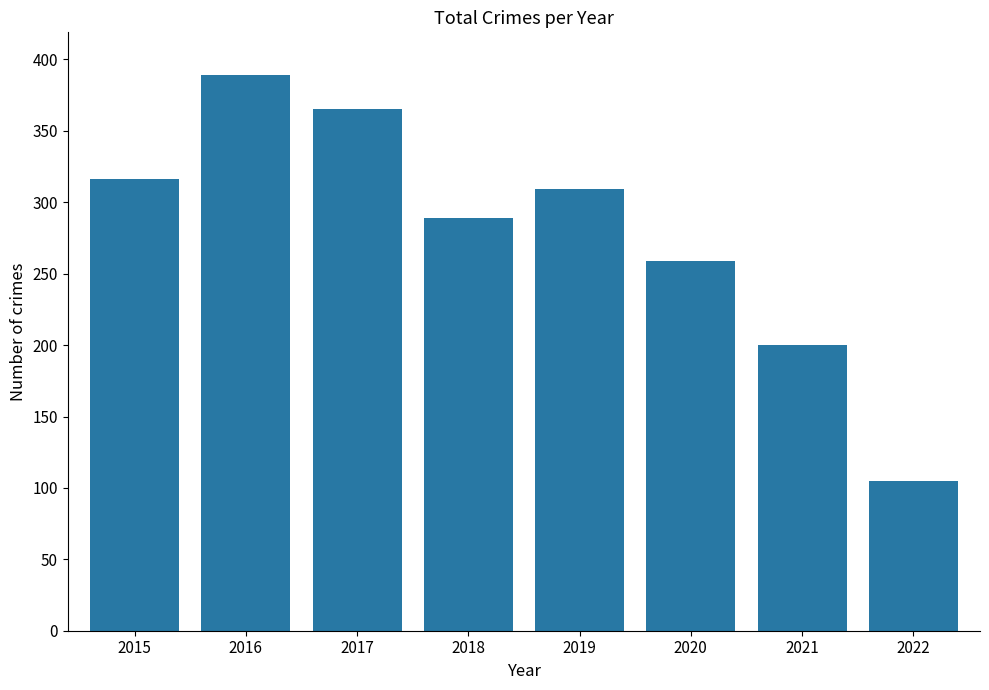

Read the value at 2016, to the nearest 50.

400